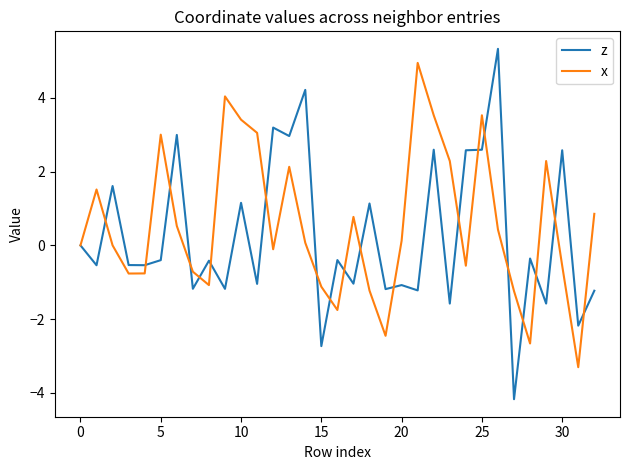

Which series has the largest range (max minus min)?

z